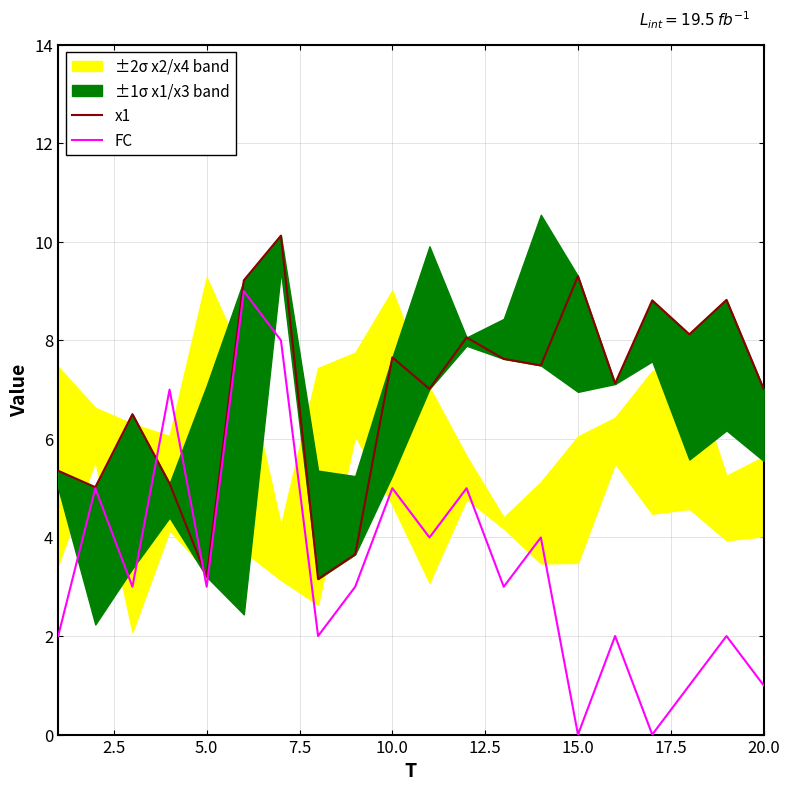

Is this an area chart (filled region under the line)?

No